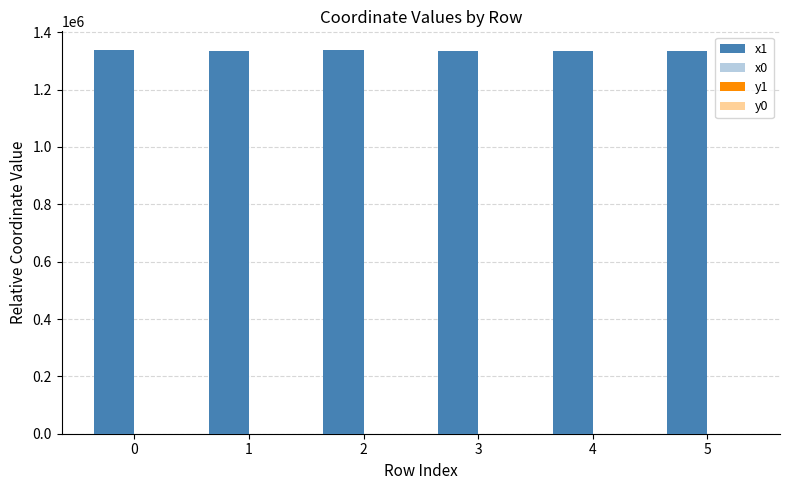

Between 2 and 1, which is larger?

2